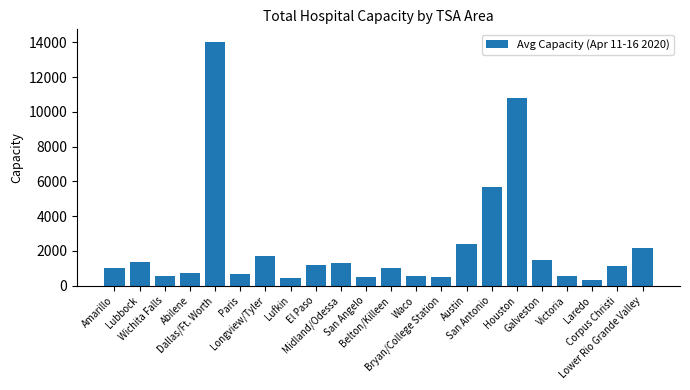

How many bars are there in total?

22